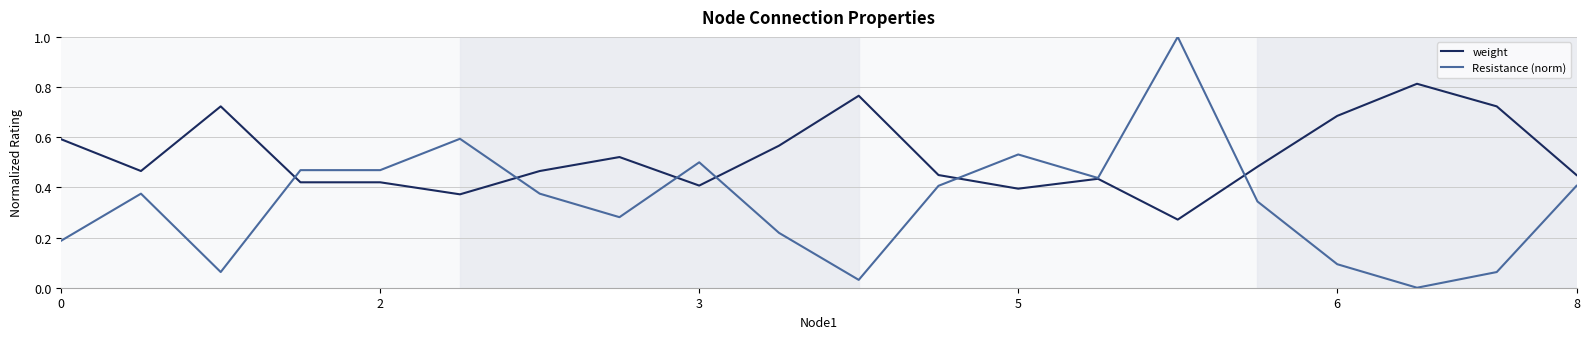

Which series has the largest range (max minus min)?

Resistance (norm)